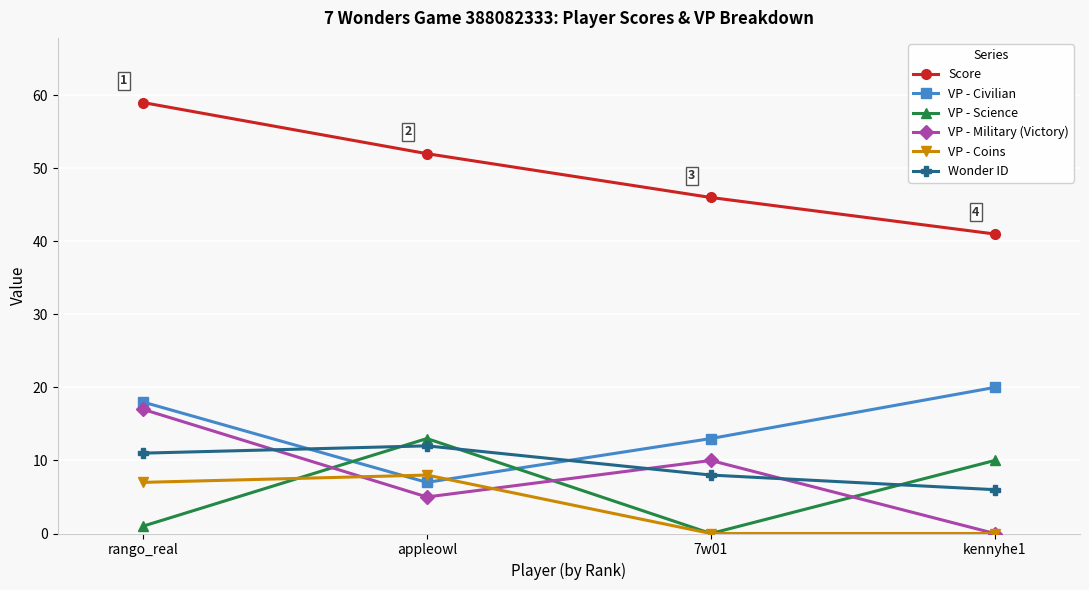

Reading left to right, list all the values displayed in this chart.

Score: rango_real=59	appleowl=52	7w01=46	kennyhe1=41
VP - Civilian: rango_real=18	appleowl=7	7w01=13	kennyhe1=20
VP - Science: rango_real=1	appleowl=13	7w01=0	kennyhe1=10
VP - Military (Victory): rango_real=17	appleowl=5	7w01=10	kennyhe1=0
VP - Coins: rango_real=7	appleowl=8	7w01=0	kennyhe1=0
Wonder ID: rango_real=11	appleowl=12	7w01=8	kennyhe1=6